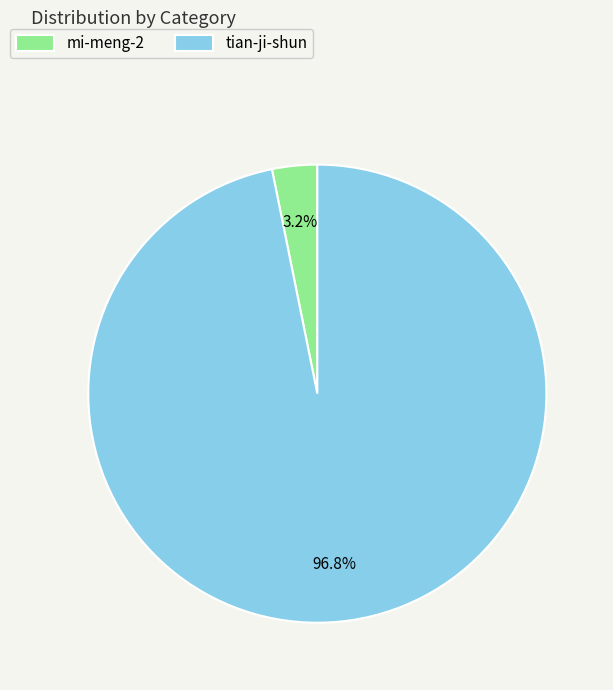

Between mi-meng-2 and tian-ji-shun, which is larger?

tian-ji-shun